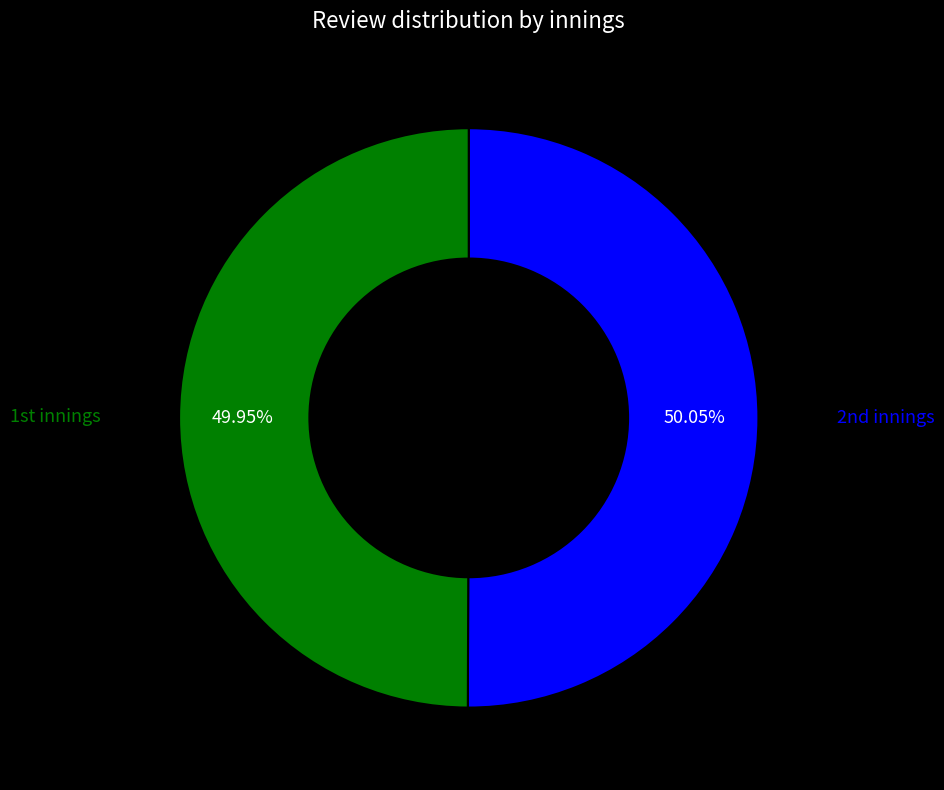

How many segments does this pie chart have?

2